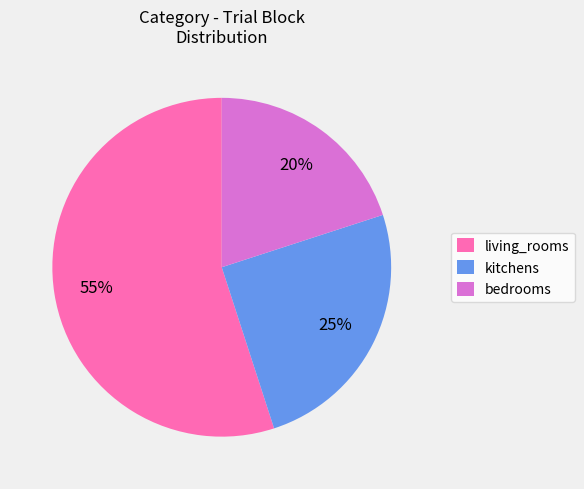

To the nearest percent, what percentage of the pie is living_rooms?

55%